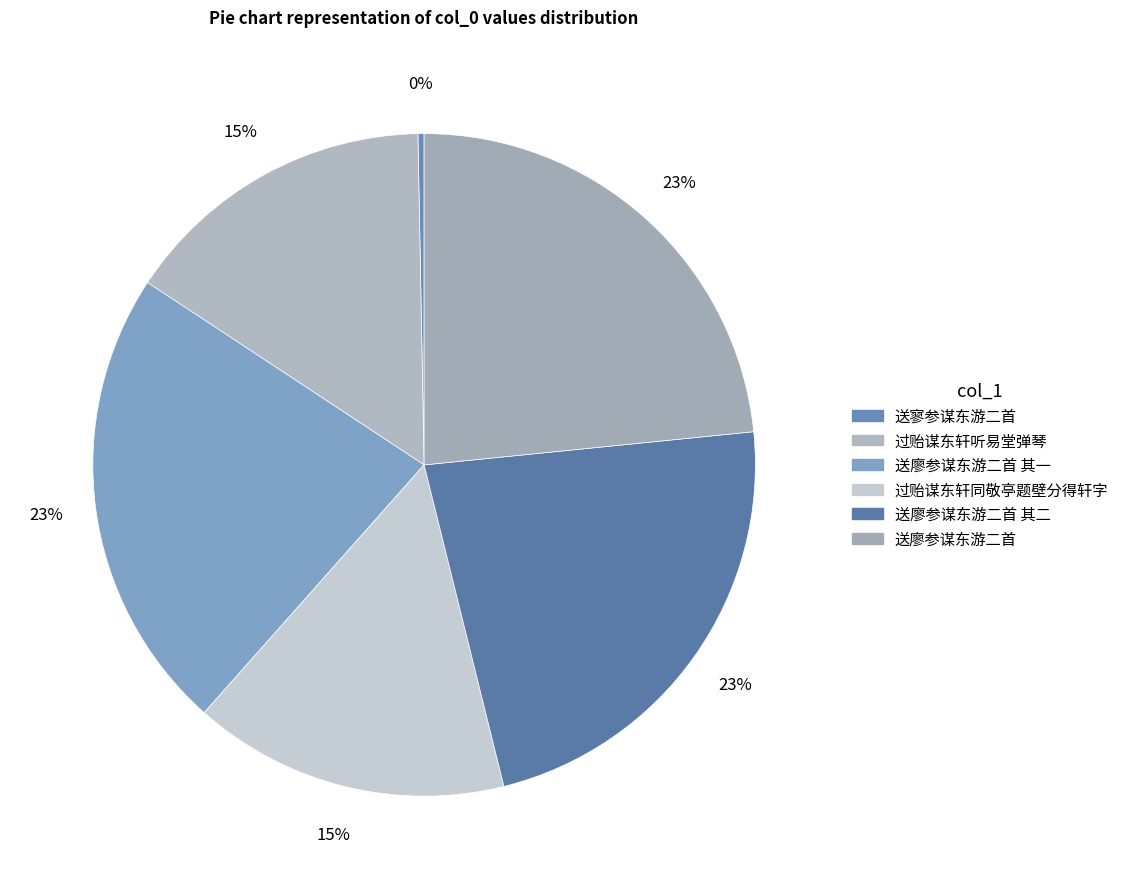

What percentage is the 过贻谋东轩同敬亭题壁分得轩字 slice, to the nearest percent?

15%